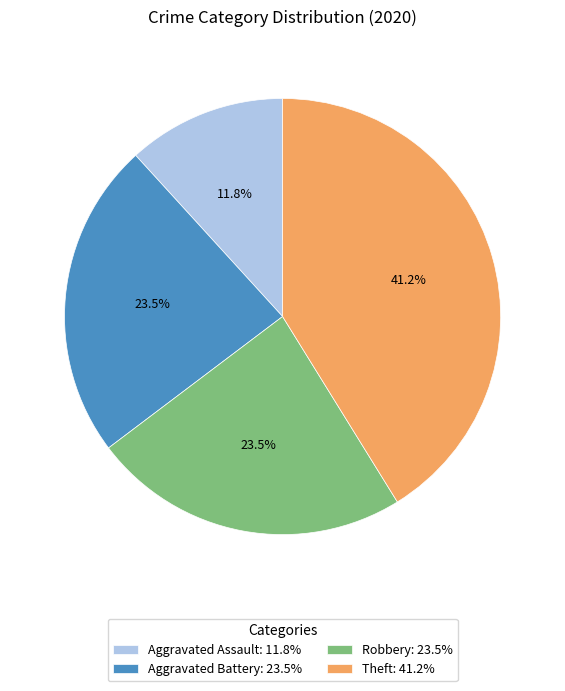

Is there any slice that represents more than half of the pie?

No